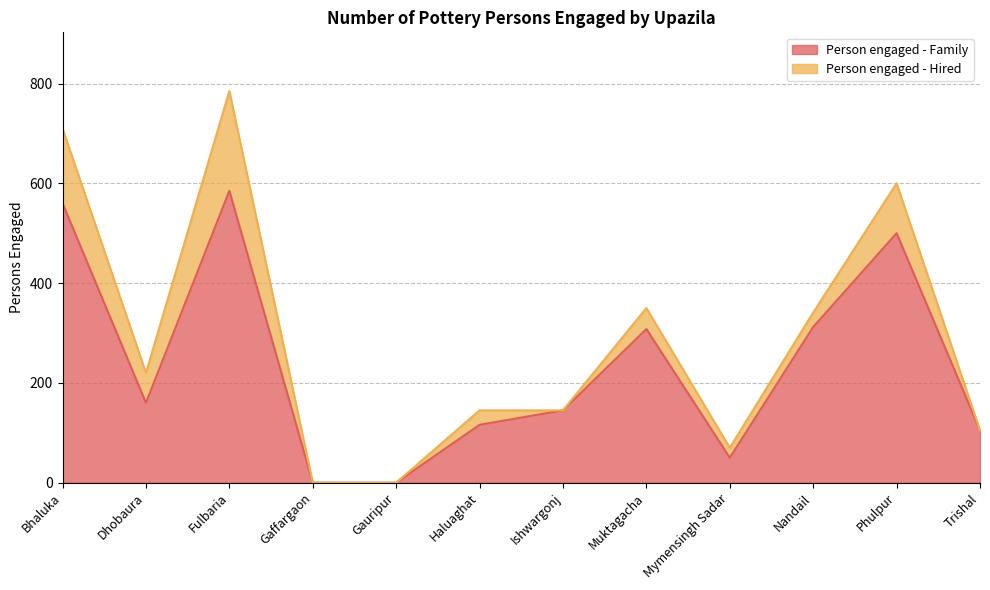

At which category is the sum across all series the highest?

Fulbaria